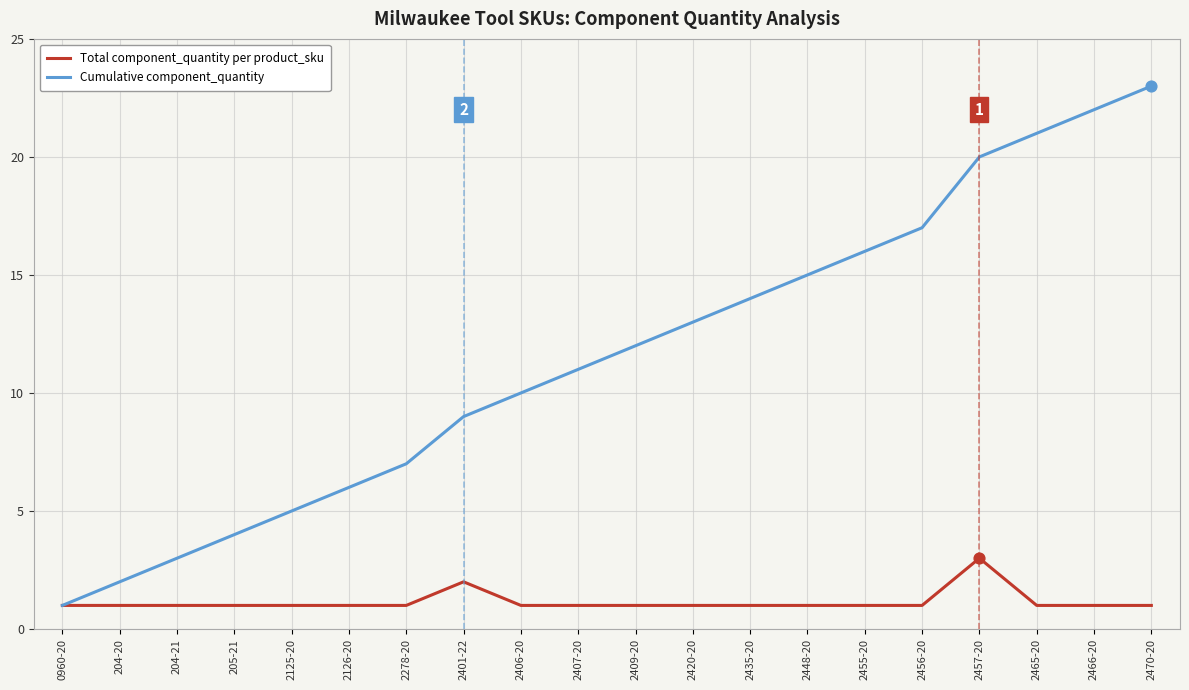

Which series has the widest spread of values?

Cumulative component_quantity